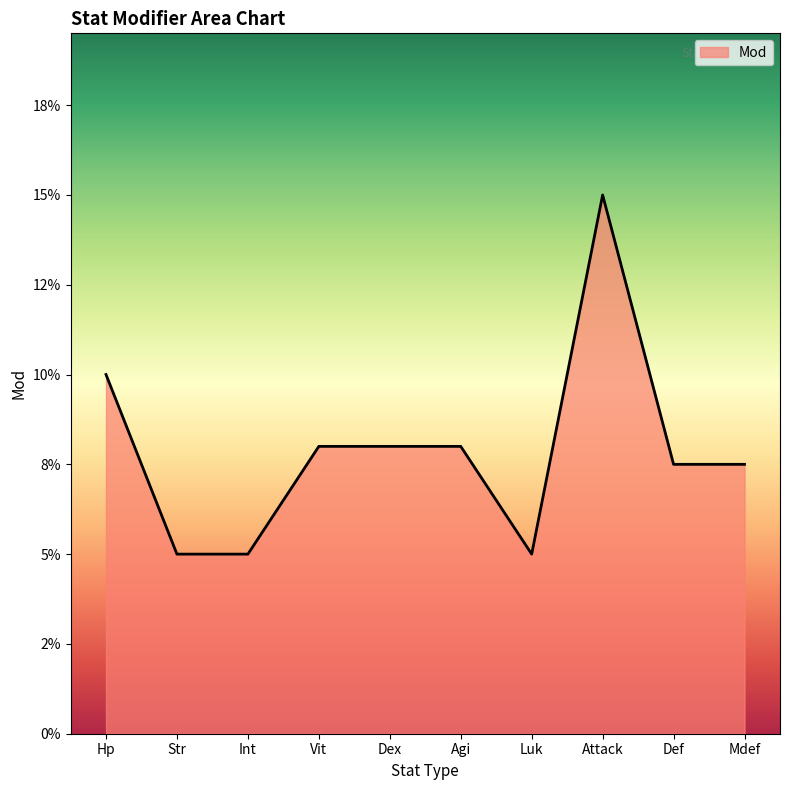

Which label corresponds to the smallest value in the chart?

Str